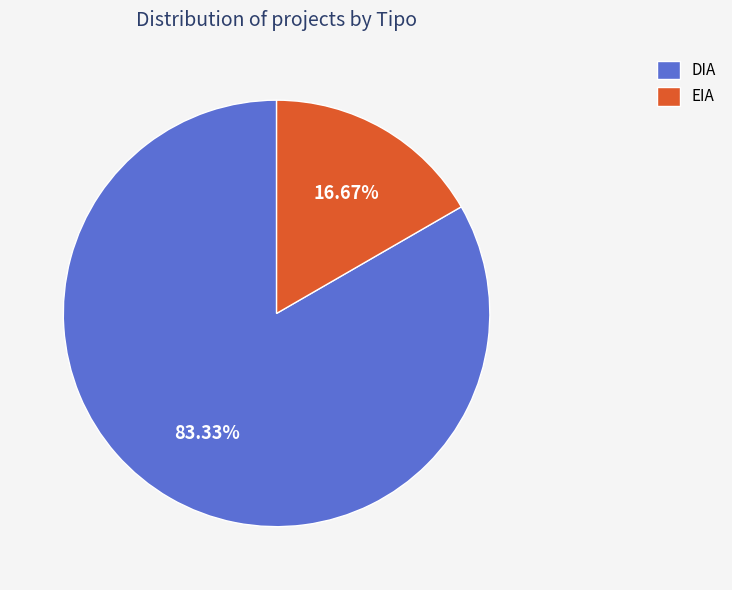

What percentage is the EIA slice, to the nearest percent?

17%